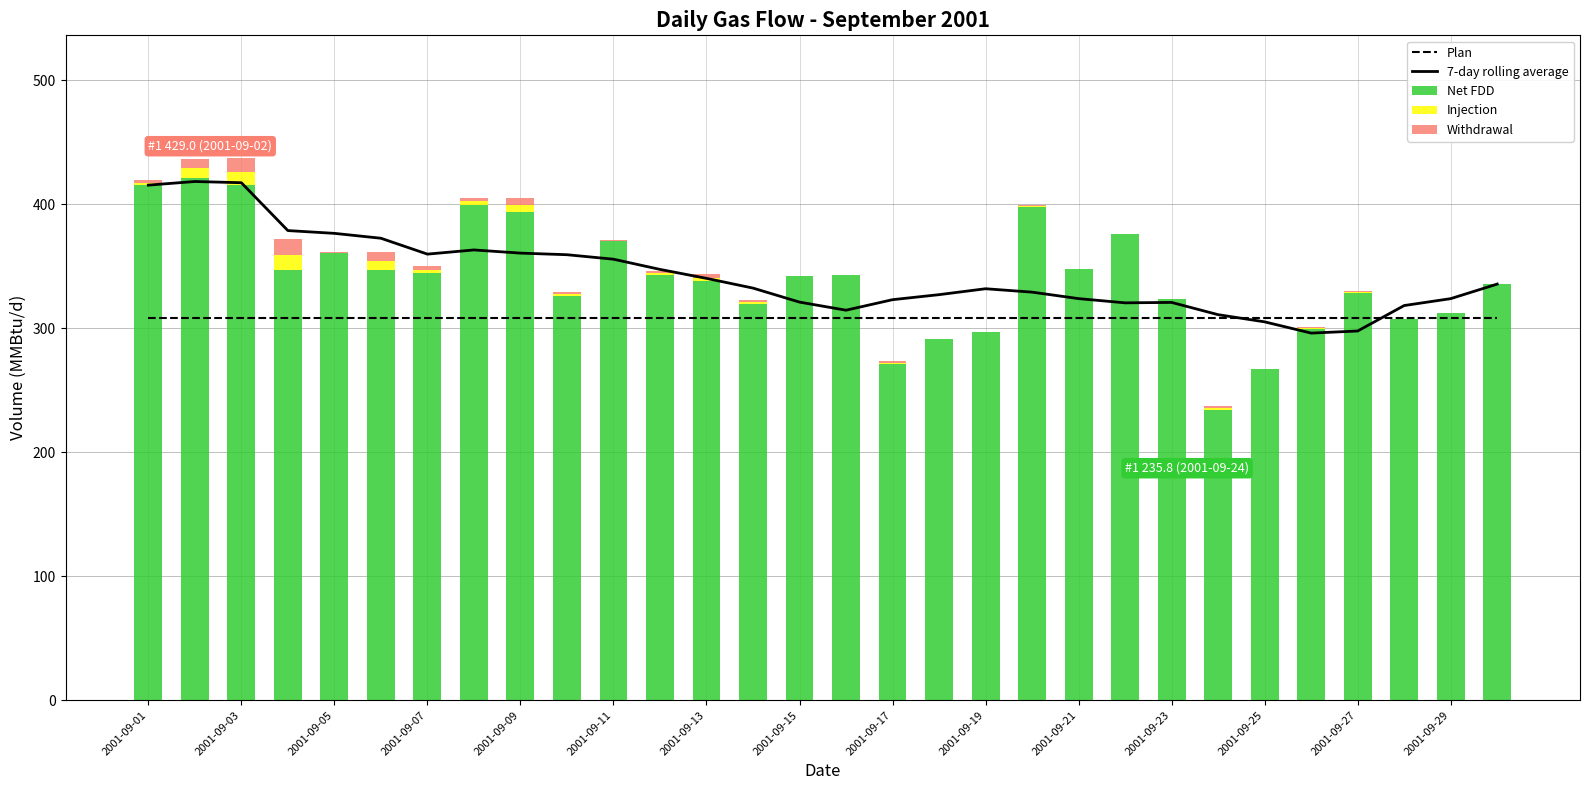

List the series in order of their peak value, lowest first.

Injection, Withdrawal, Plan, 7-day rolling average, Net FDD